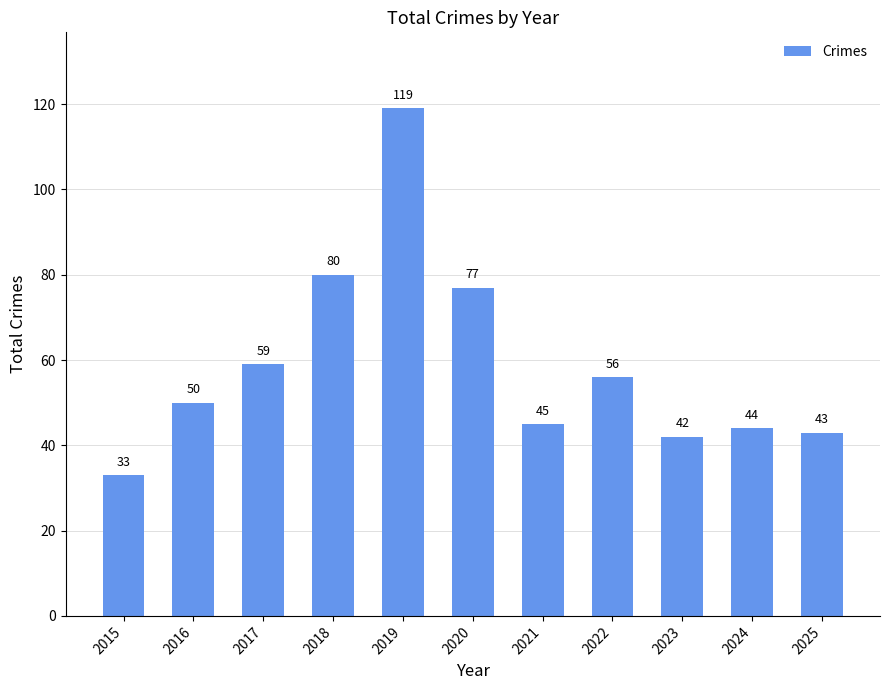

What is the sum of the values at 2024 and 2017?

103